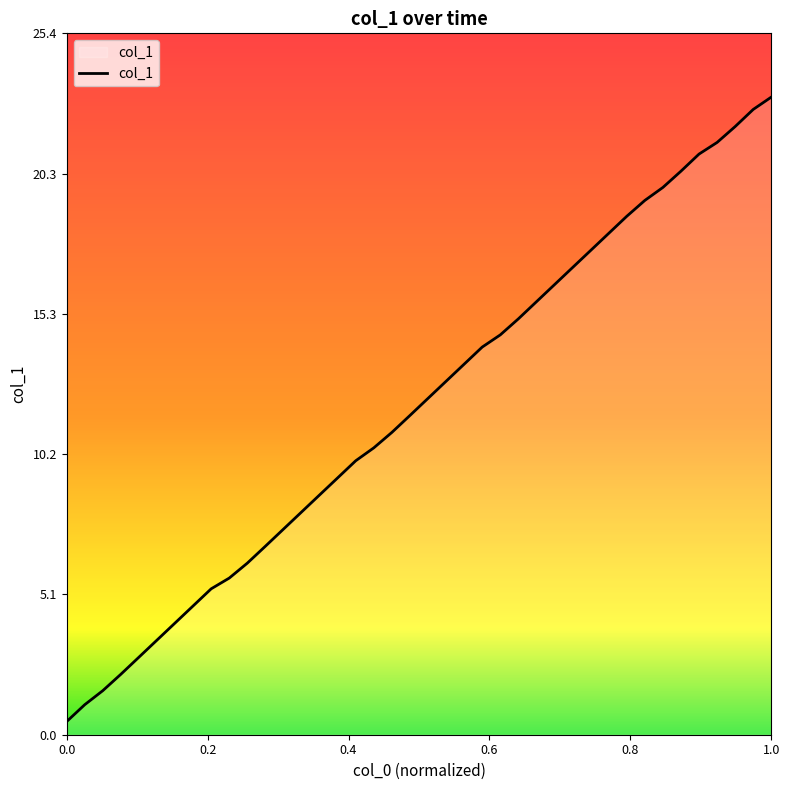

What is the greatest value displayed?

23.1